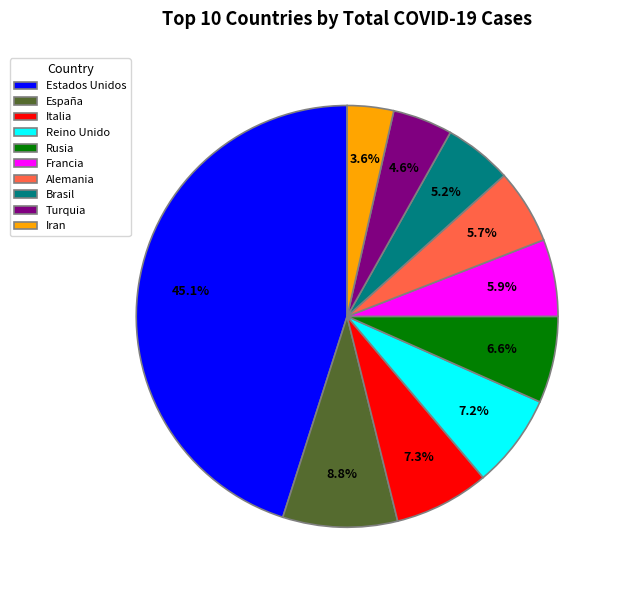

How many slices are in this pie chart?

10